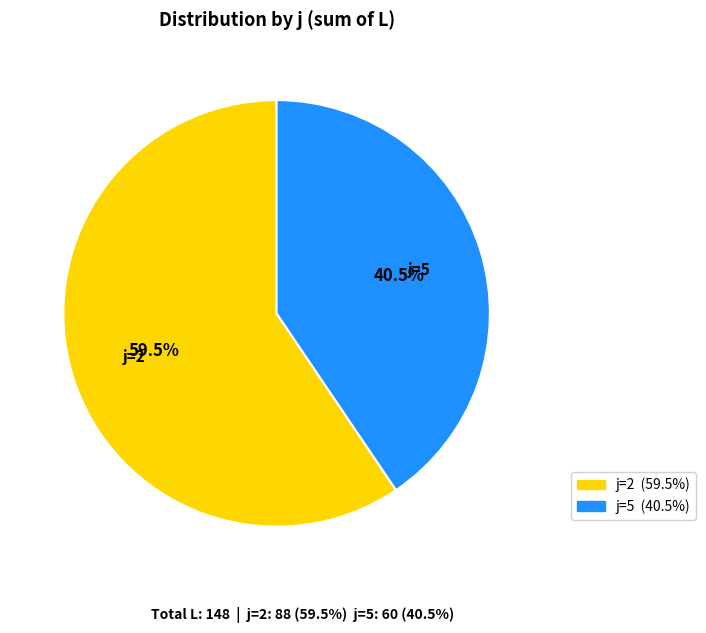

Between j=5 and j=2, which is larger?

j=2